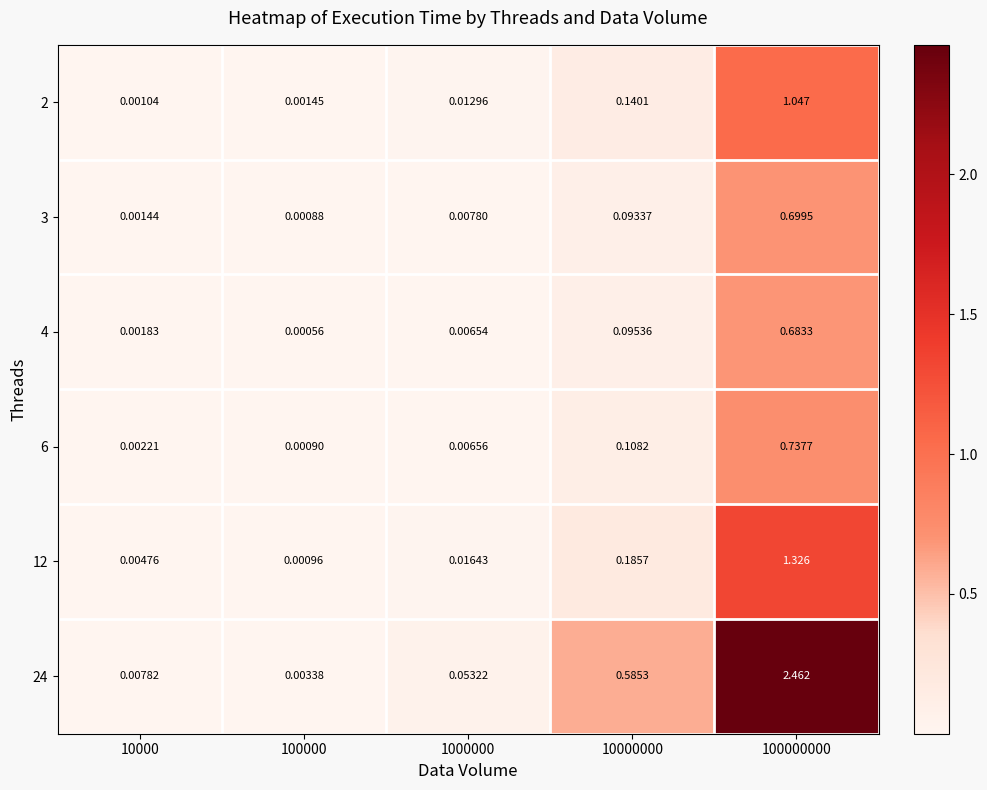

Is the value of 6 at 100000000 greater than the value of 24 at 100000000?

No